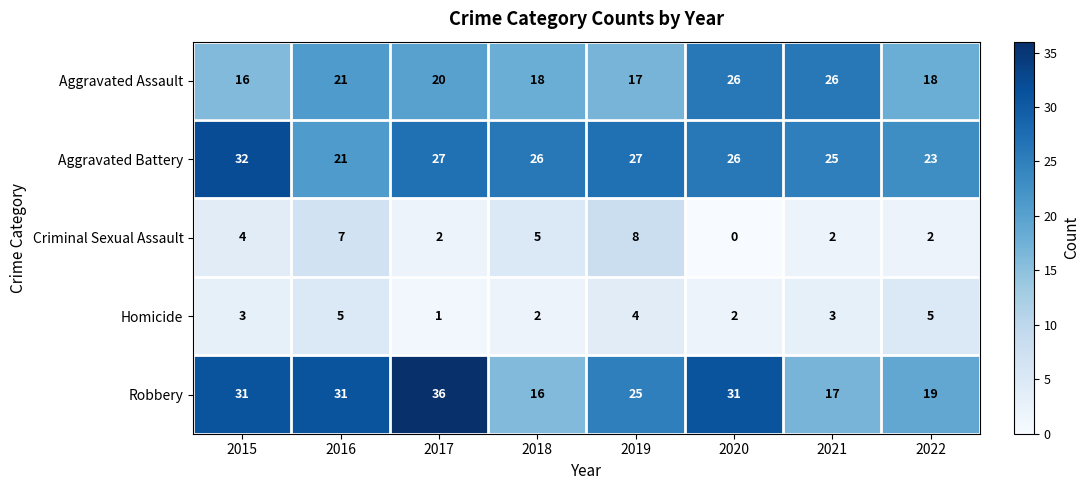

List the series in order of their peak value, highest first.

Robbery, Aggravated Battery, Aggravated Assault, Criminal Sexual Assault, Homicide